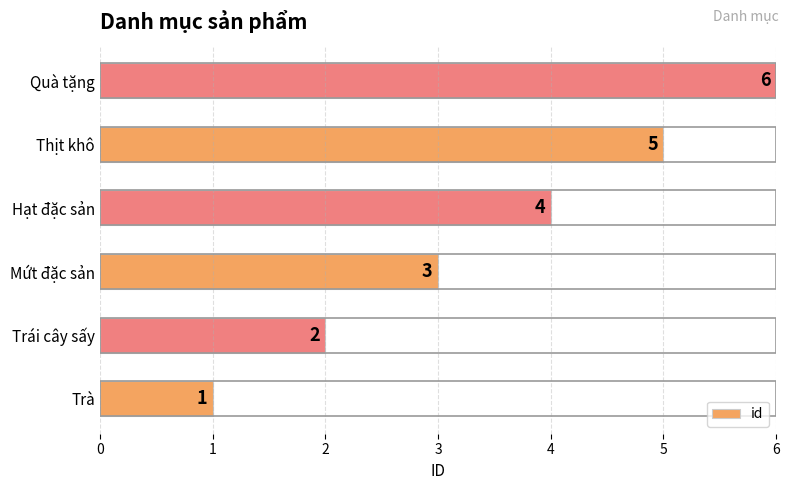

What is the difference between the second highest and minimum values?

4